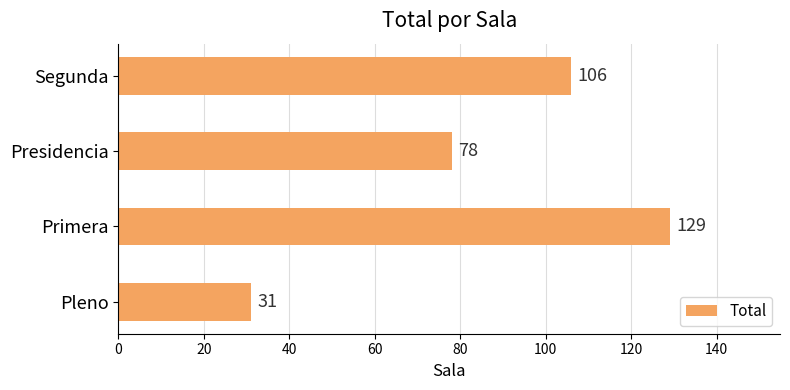

Rank the categories by value from lowest to highest.

Pleno, Presidencia, Segunda, Primera